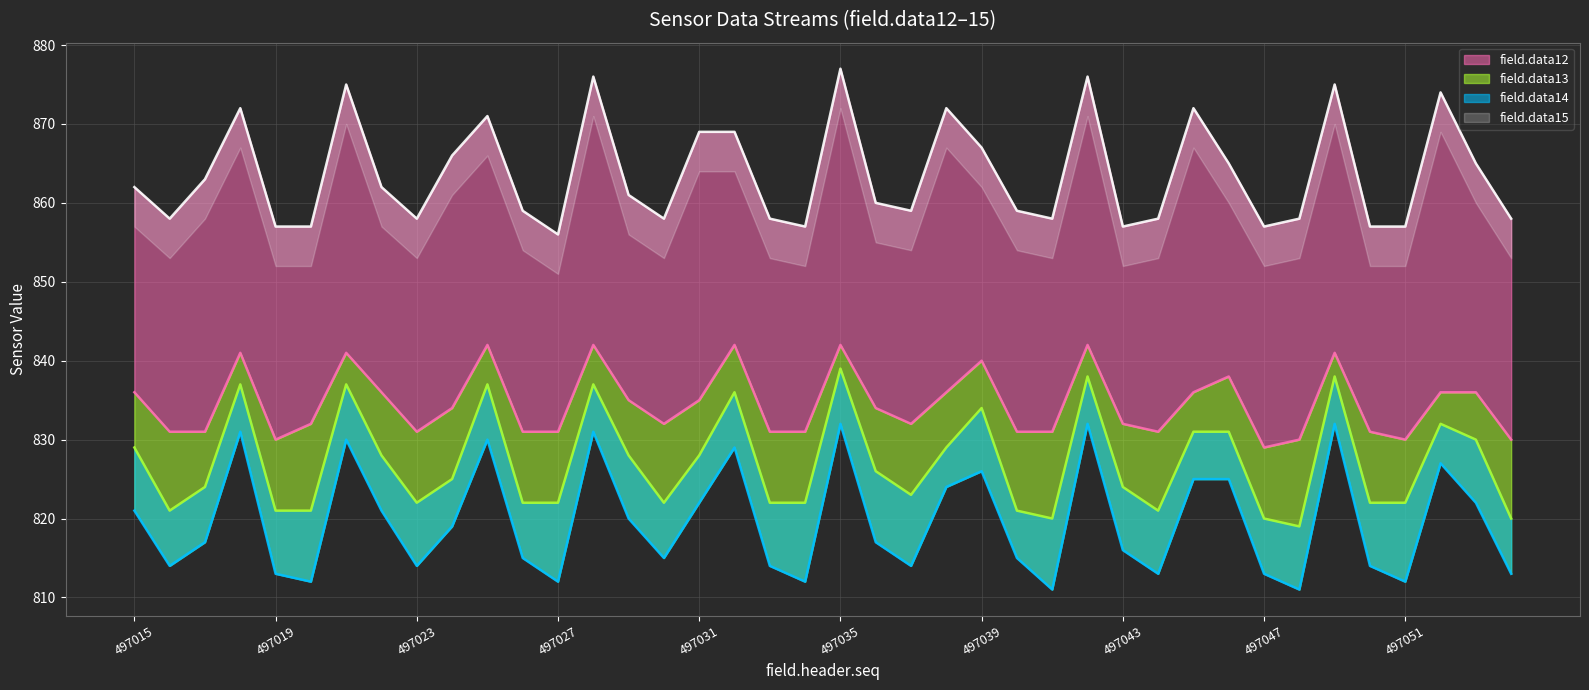

True or false: field.data12 has a value of 264 at 497034.

False